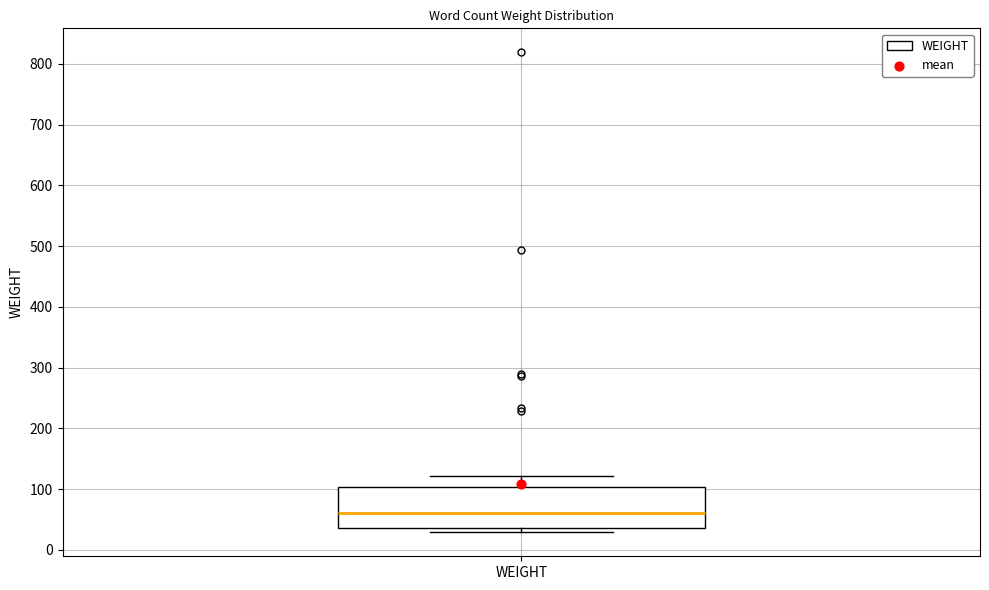

Transcribe this box plot: give where the median line is, the range the box spans, and where the two whiskers end, as read against the y-axis. The values are not printed on the chart, so give them approximately, as read against the axis.

median 60, box 40 to 100, whiskers 30 to 120